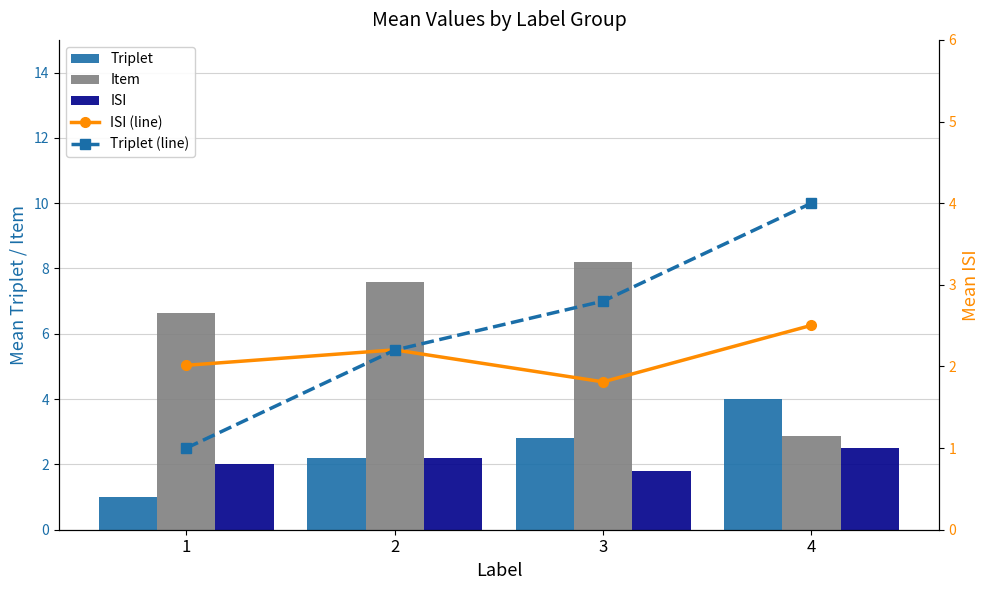

What is the lowest value of the ISI series?

1.8